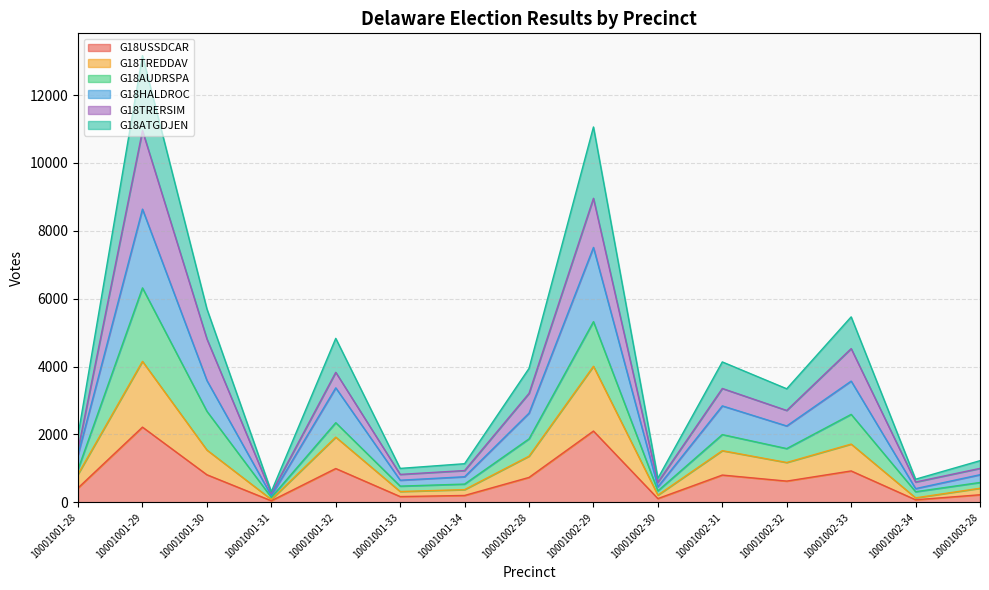

What is the highest value of the G18USSDCAR series?

2216.7